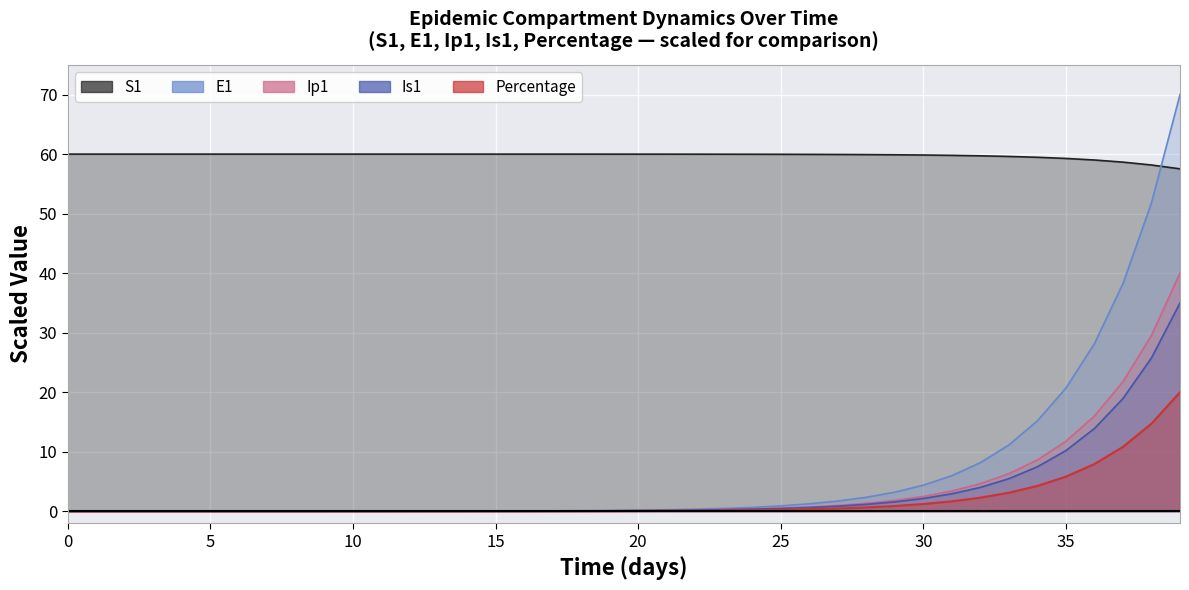

What value does the Is1 series have at 38?

25.8